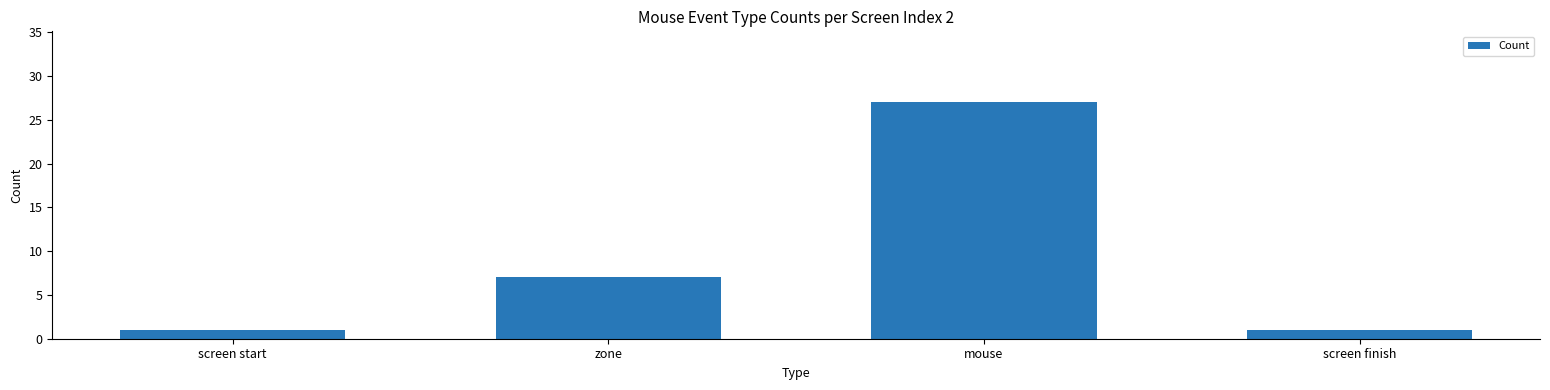

What is the change in value from screen start to mouse?

+26